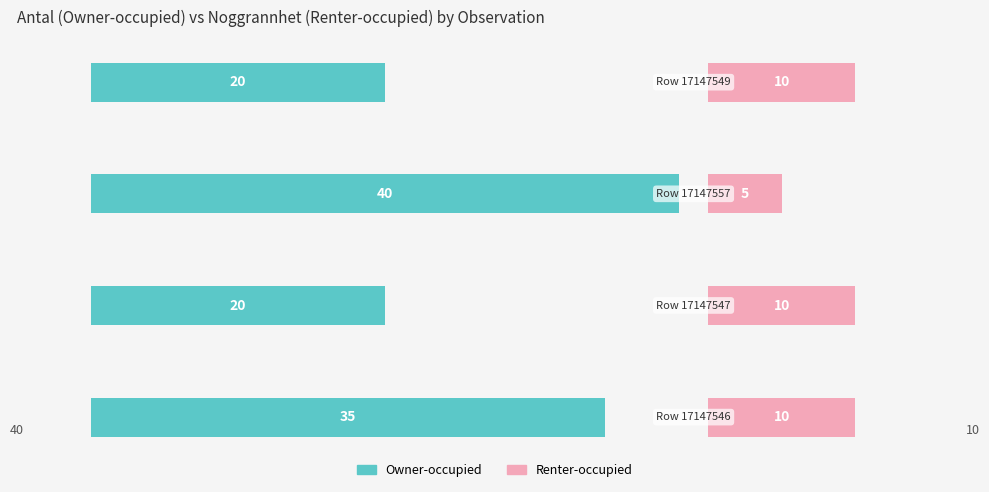

What is the total value across all series at 2?

45